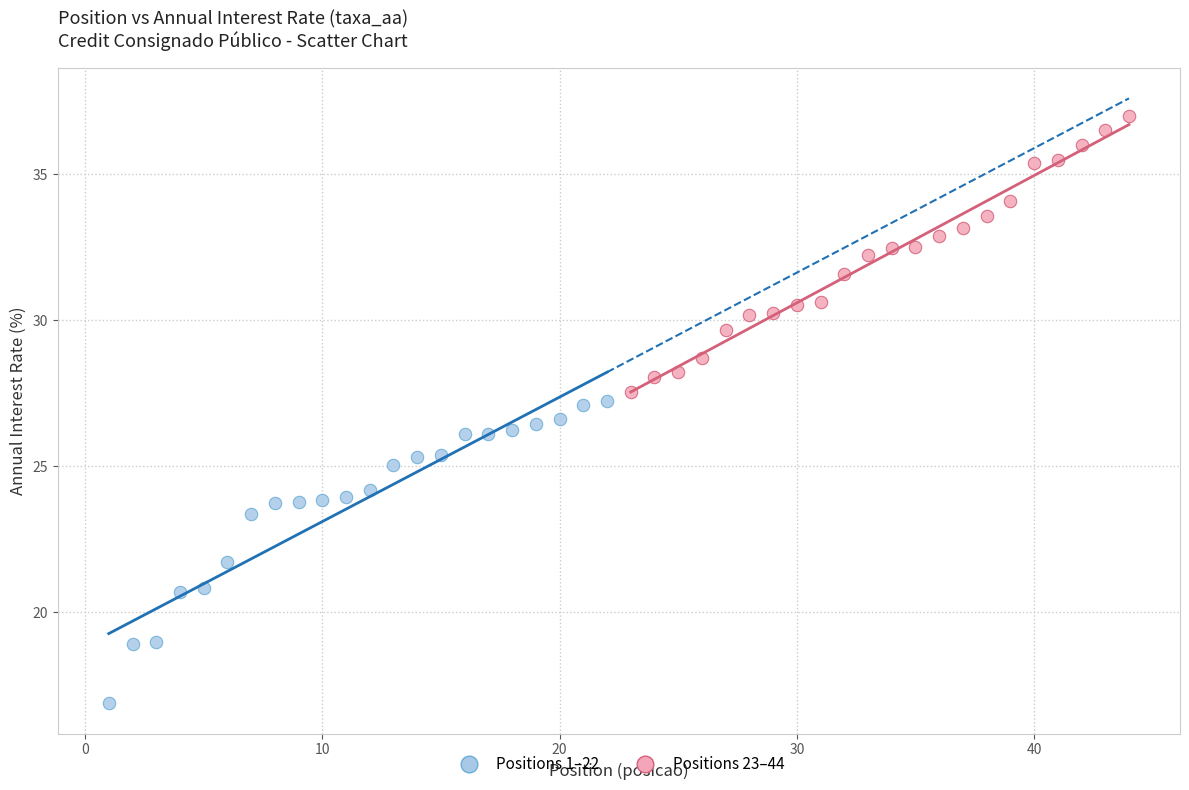

Which series reaches the maximum Y coordinate?

Positions 23–44